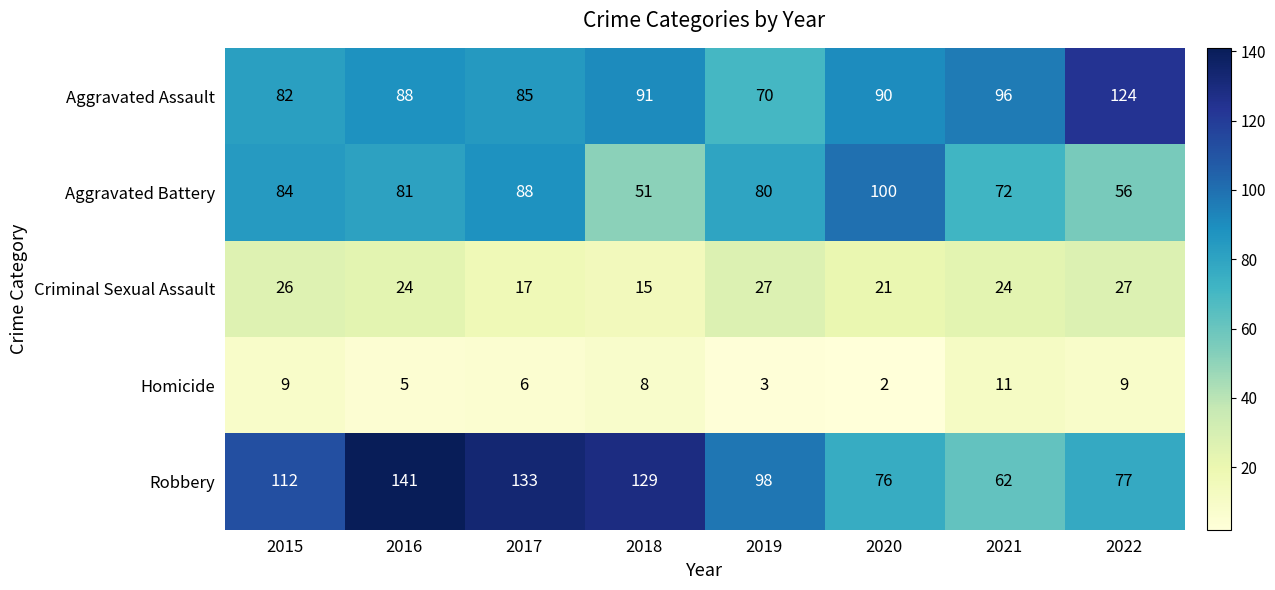

The value of Aggravated Assault at 2017 is 85. True or false?

True